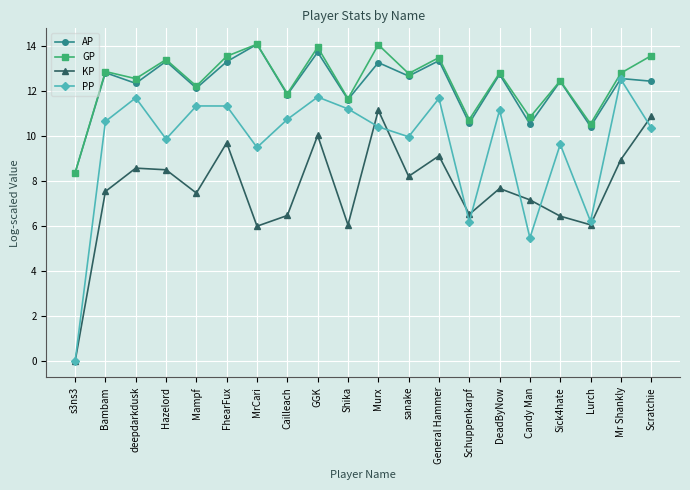

What is the approximate value of GP at Lurch?

10.5